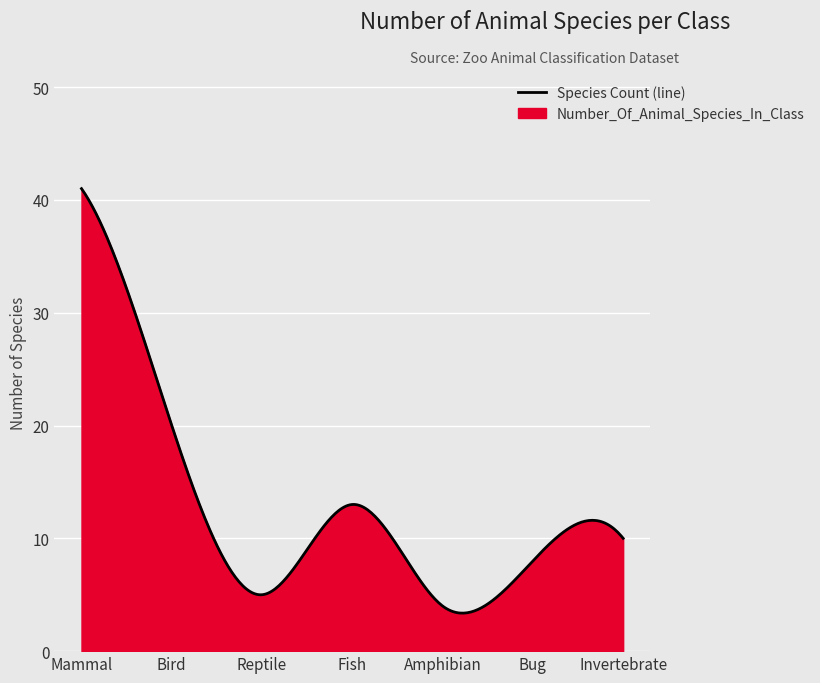

Between Amphibian and Bird, which is larger?

Bird